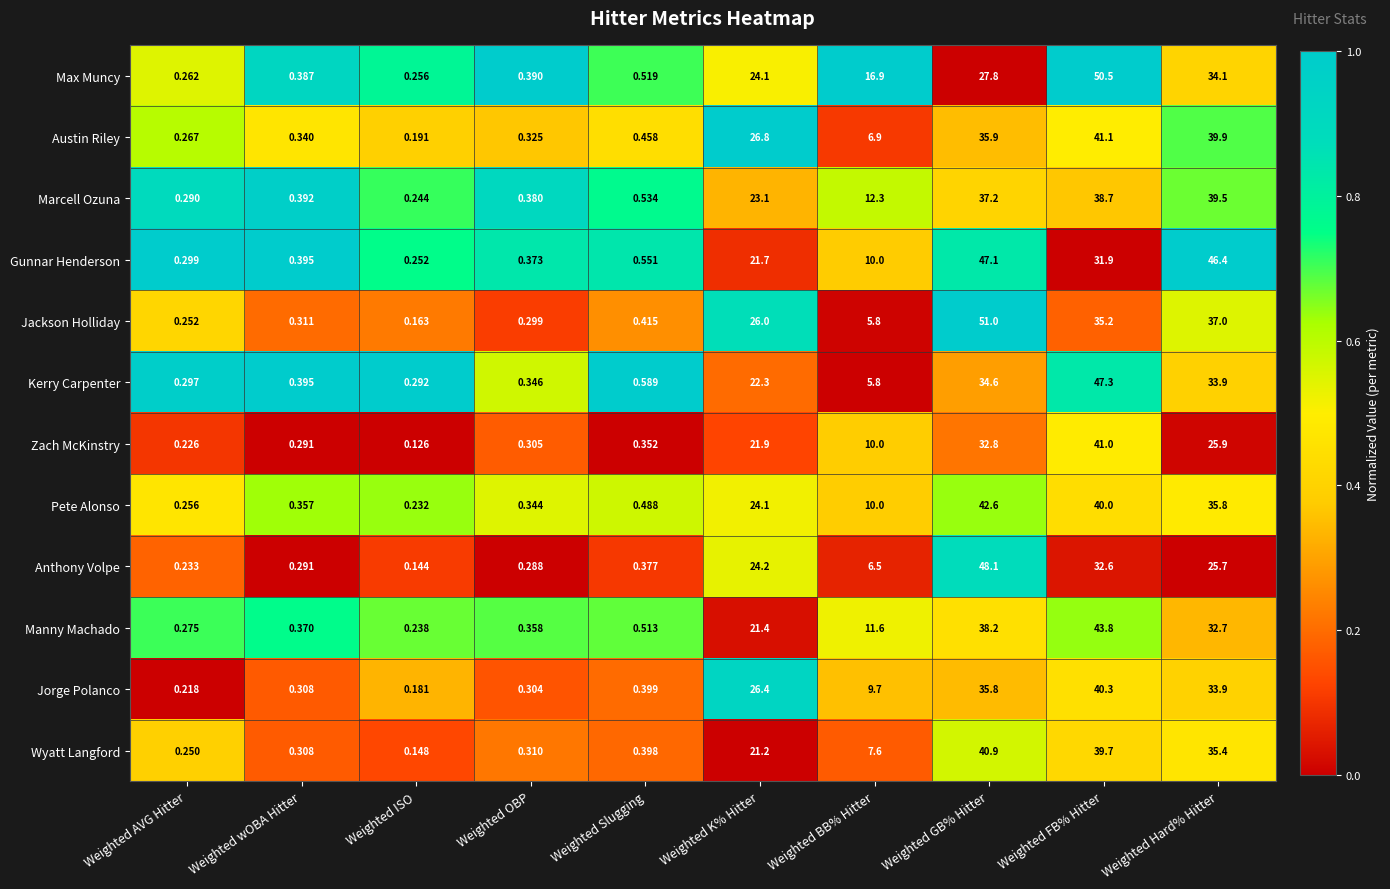

Which series has the largest total across all categories?

Gunnar Henderson